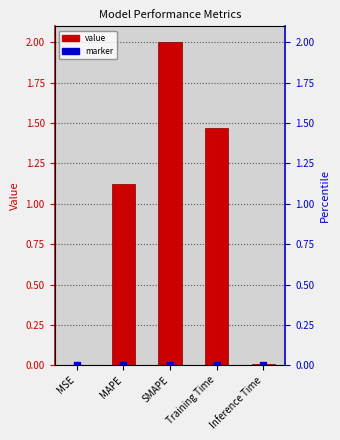

What is the difference between the maximum and second lowest values?

2.0